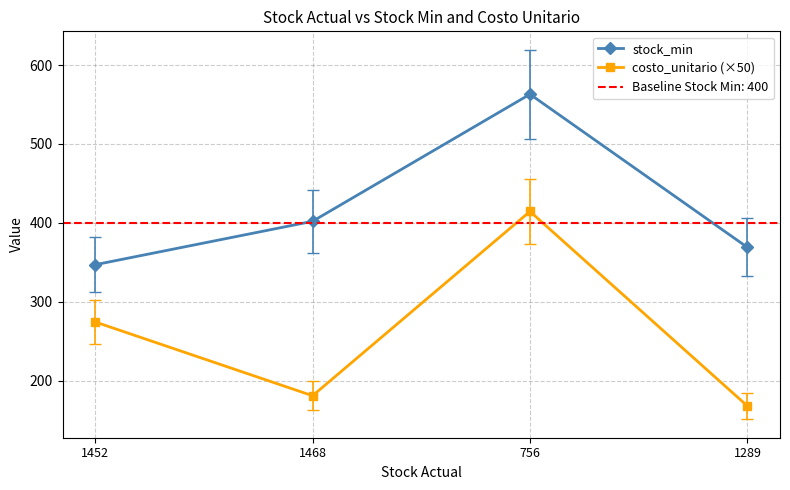

What is the difference between the maximum and second lowest values in the costo_unitario (×50) series?

233.5